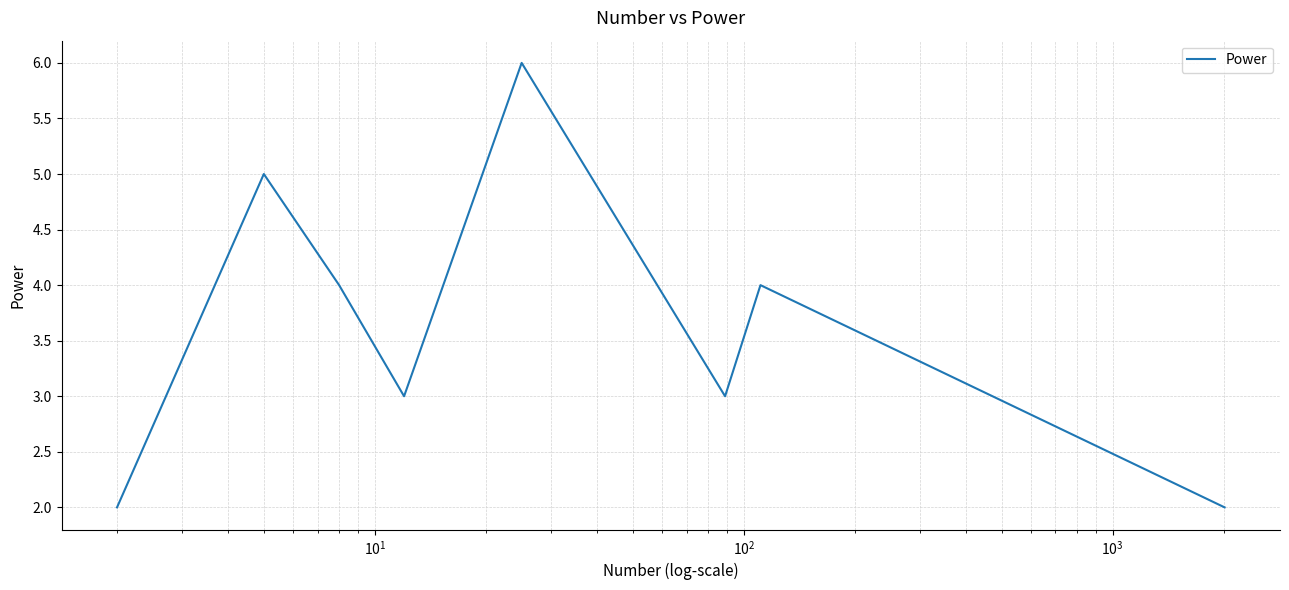

What is the maximum value shown in the chart?

6